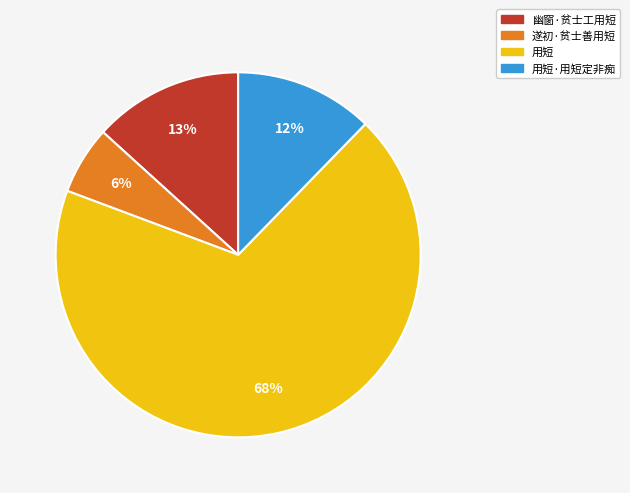

Is there any slice that represents more than half of the pie?

Yes